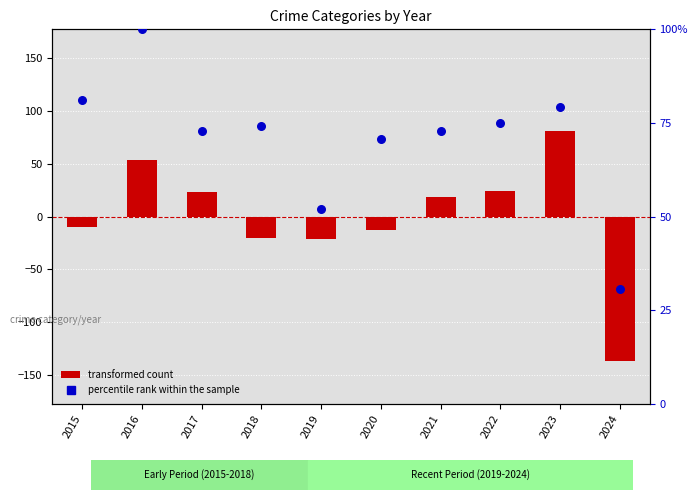

Which series contains the lowest Y value?

transformed count